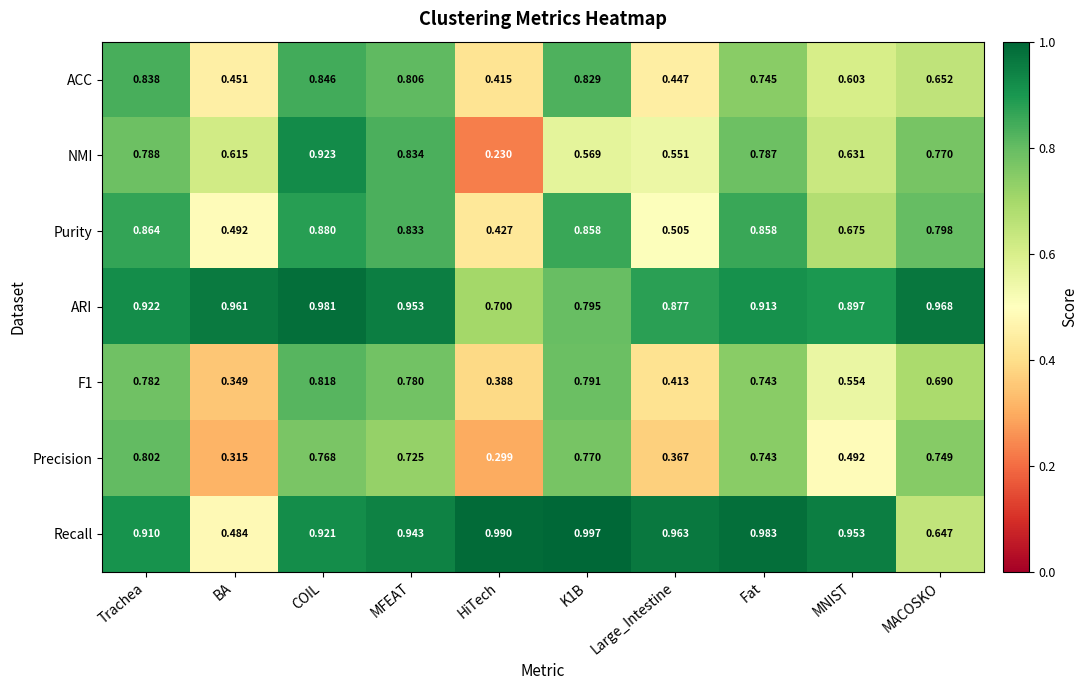

Which label corresponds to the smallest value in the chart?

HiTech